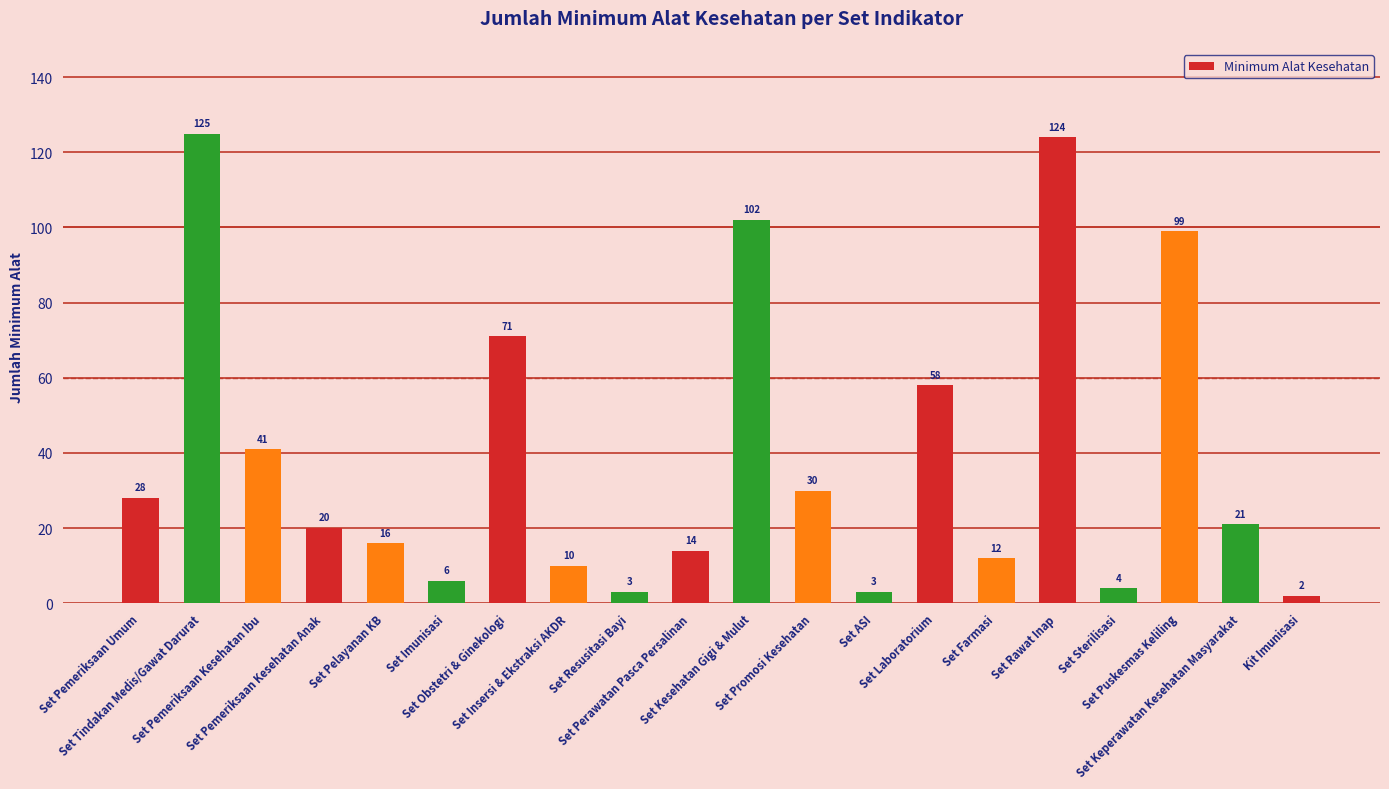

What is the difference between the second highest and second lowest values?

121